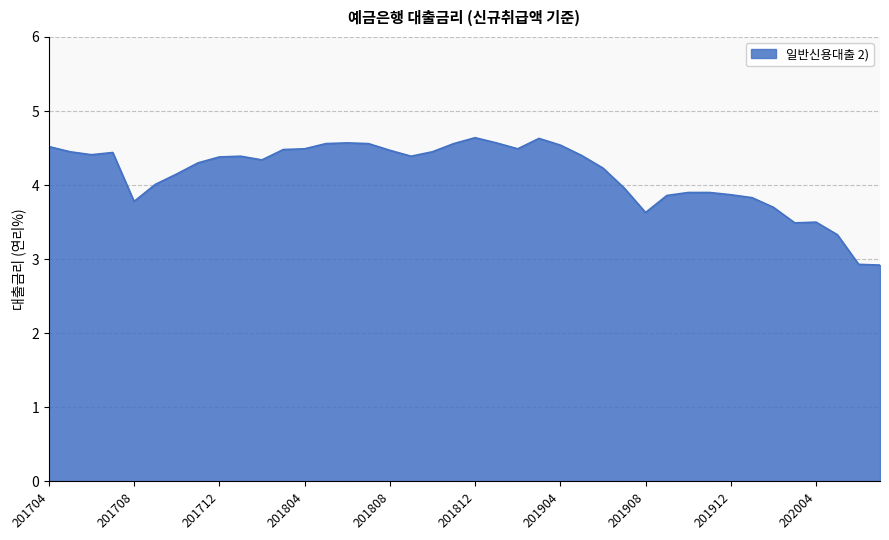

Does the chart display data point markers on the line(s)?

No